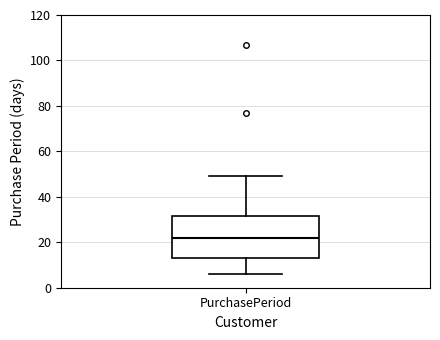

Read this box plot against the y-axis: the position of the median line, the range covered by the box, and the ends of both whiskers. The values are not printed on the chart, so give them approximately, as read against the axis.

median 22, box 14 to 32, whiskers 6 to 50